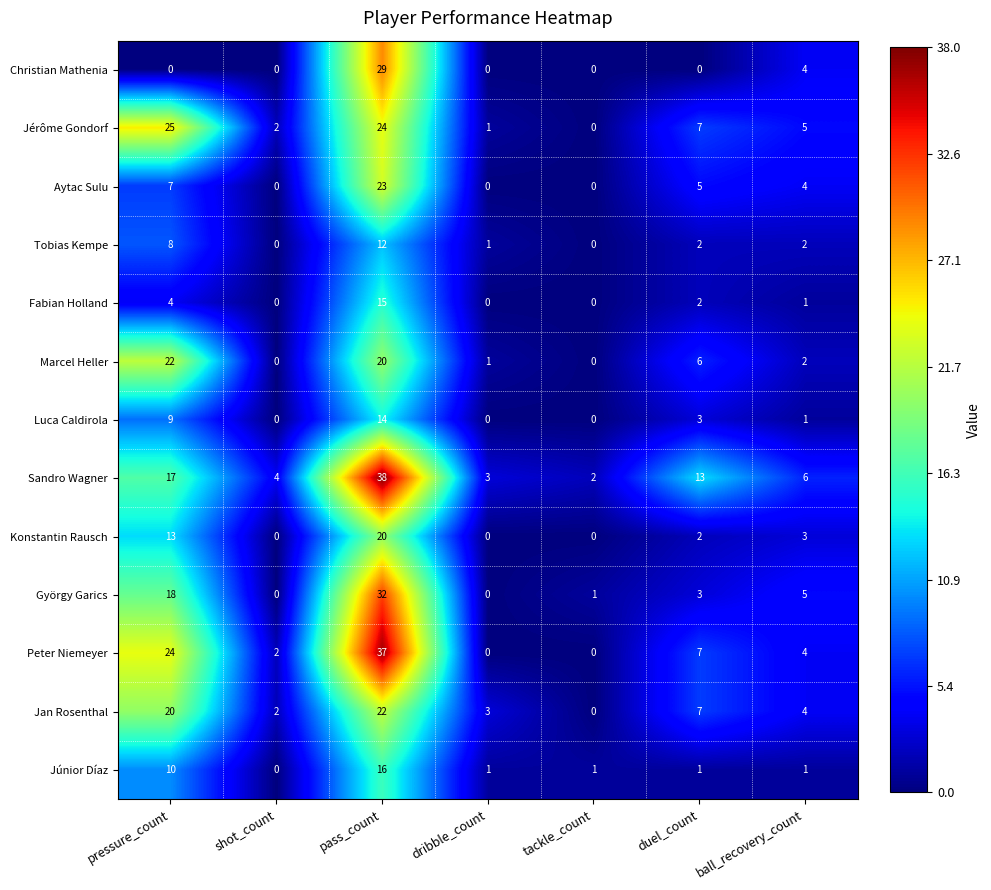

What is the maximum value shown in the chart?

38